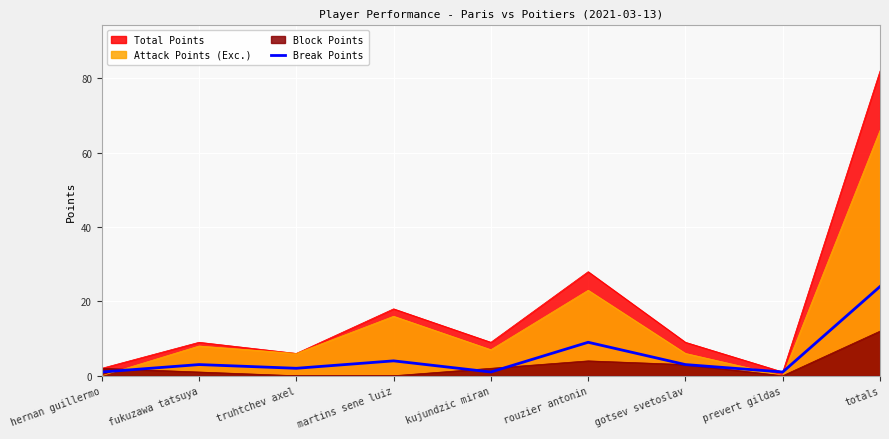

Between prevert gildas and truhtchev axel, which is larger?

truhtchev axel